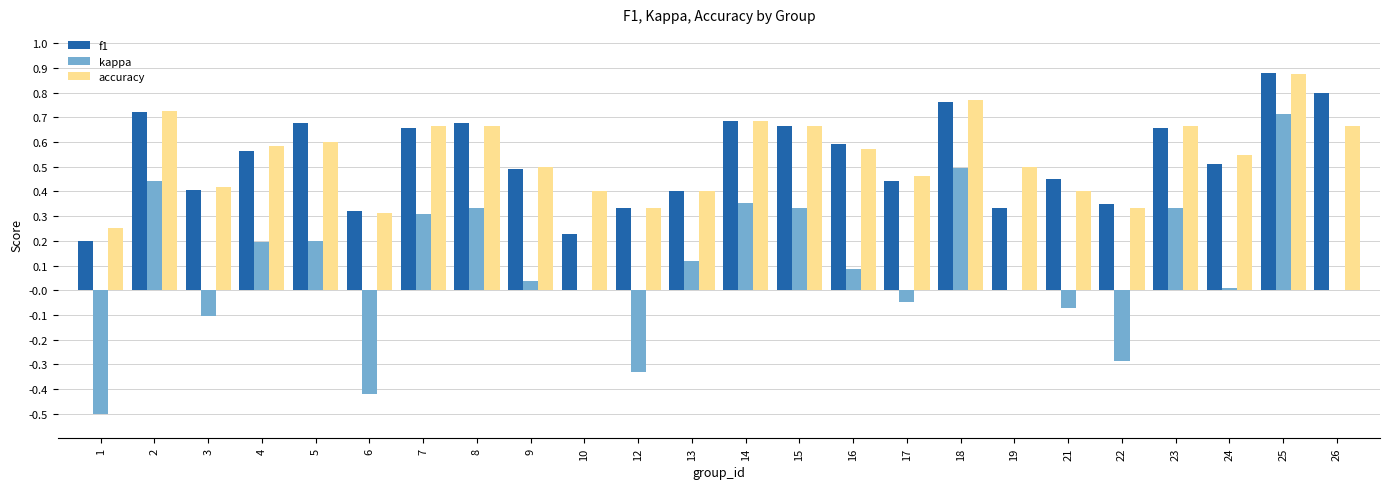

What is the sum of all f1 values?

12.8